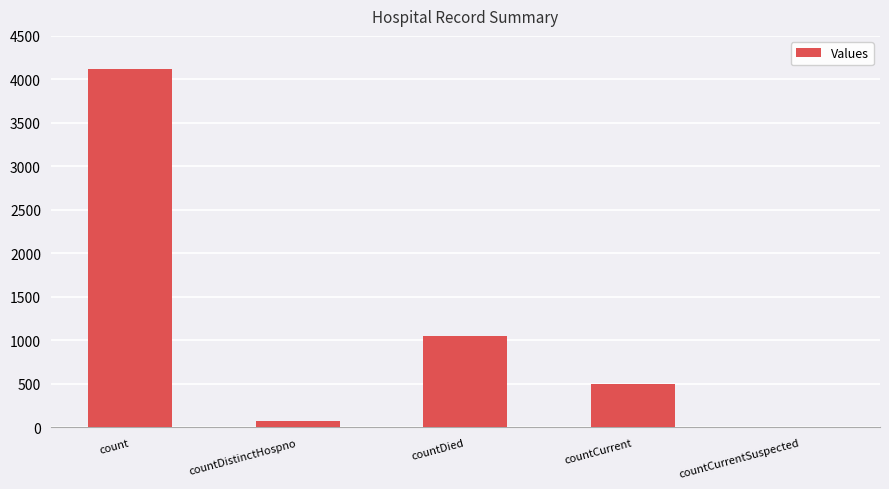

Reading left to right, list all the values displayed in this chart.

4124	74	1048	497	0